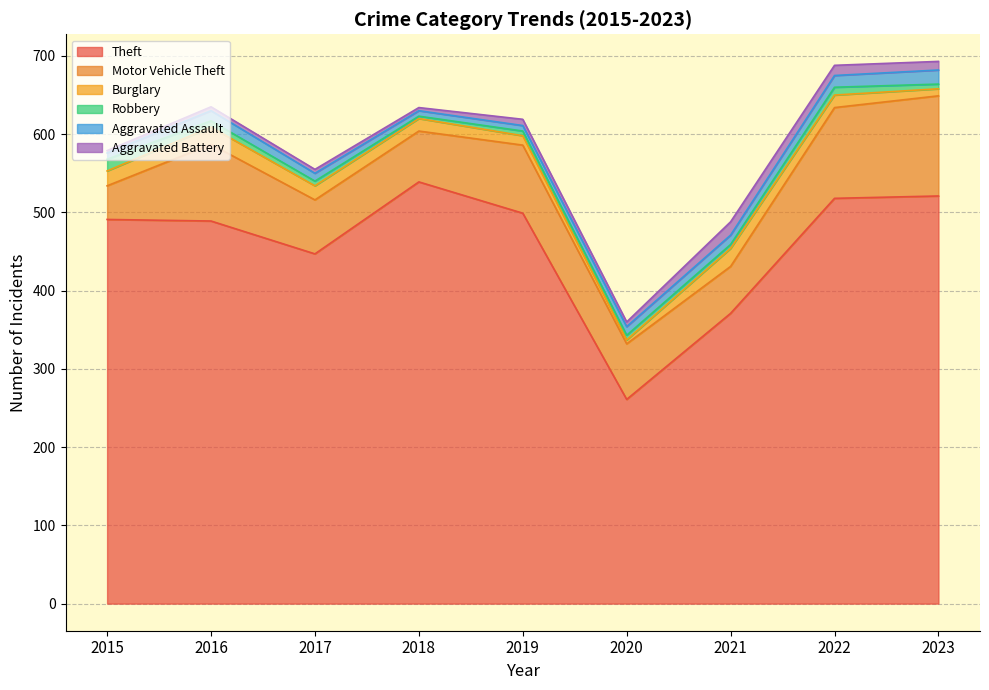

Rank the series by their maximum value, from lowest to highest.

Robbery, Aggravated Battery, Aggravated Assault, Burglary, Motor Vehicle Theft, Theft